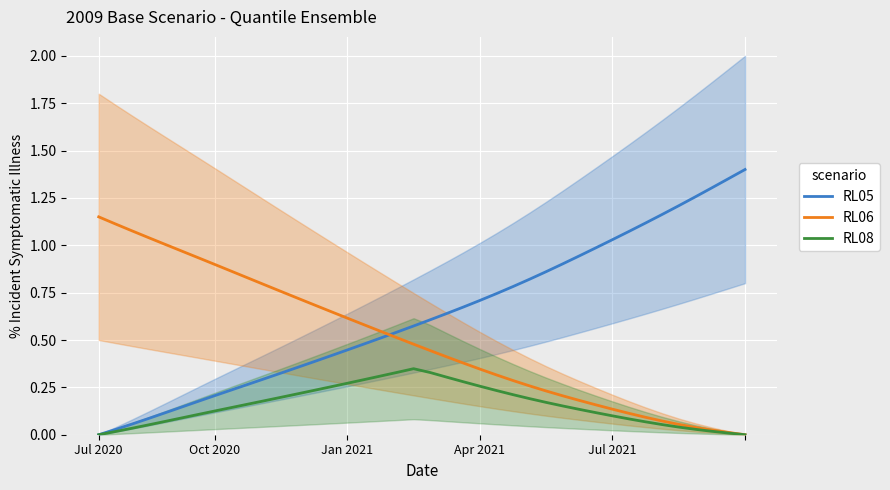

The RL06 series shows 1.8 at Jul 2020. True or false?

False